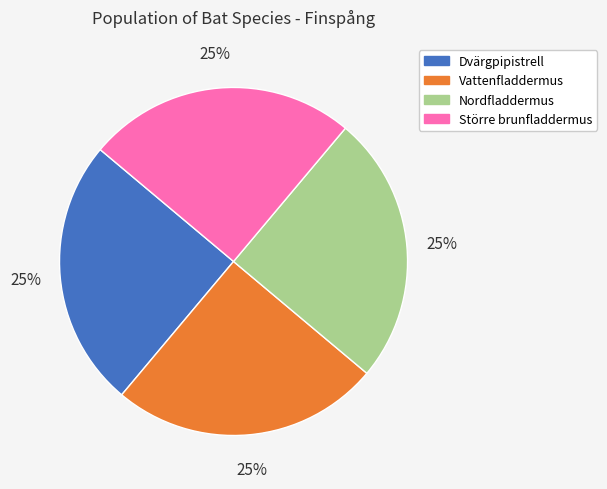

How many slices are in this pie chart?

4